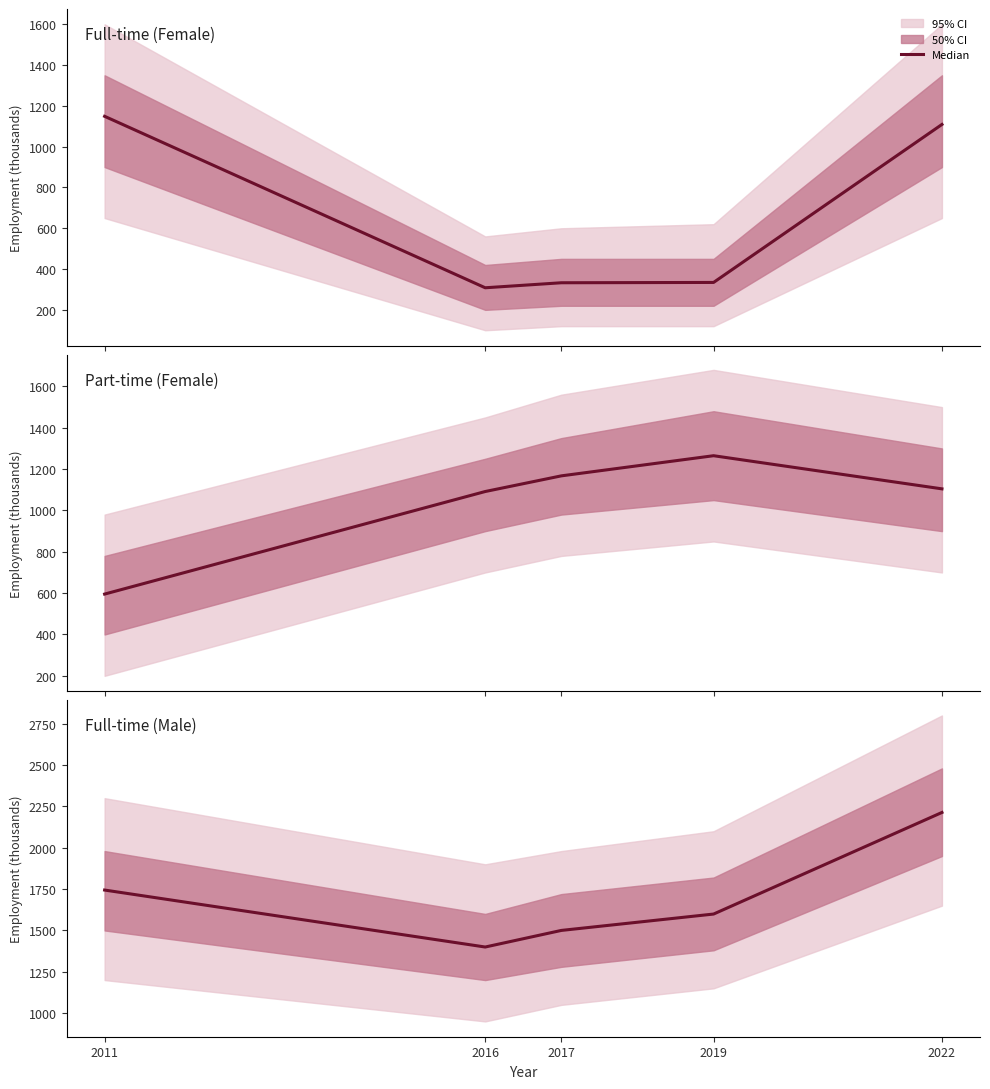

How many data points in Full-time (Male) are less than 1599?

2